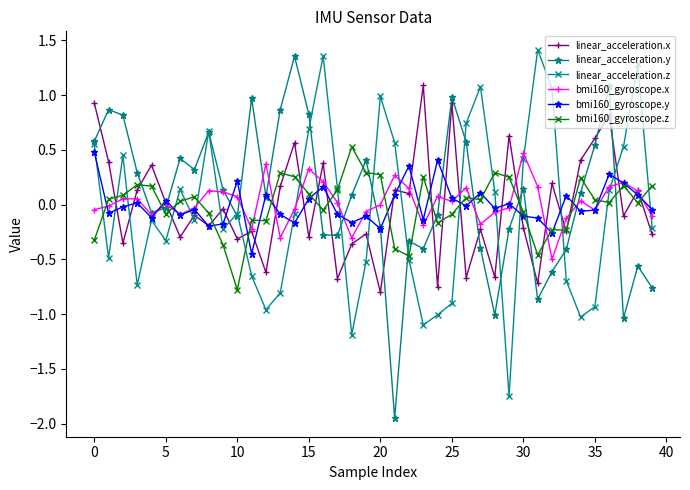

Which series has the widest spread of values?

linear_acceleration.y